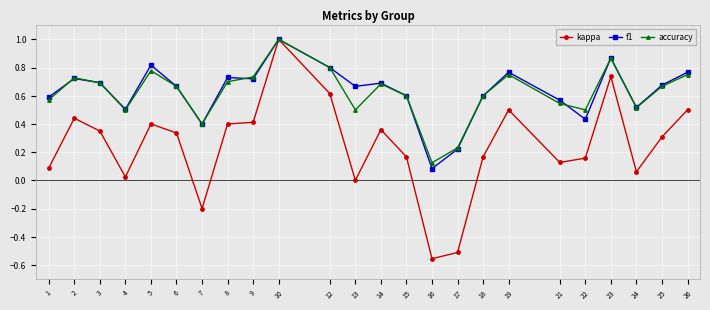

True or false: f1 and accuracy cross at least once.

True